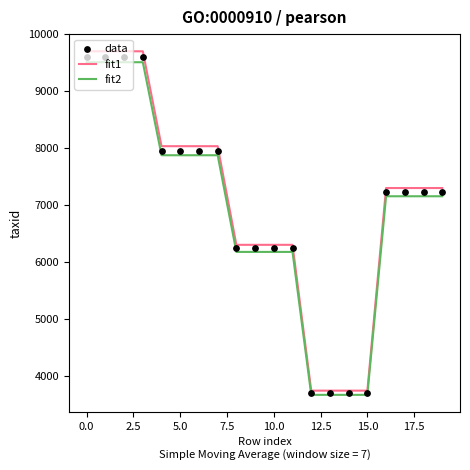

What is the total value across all series at 15?

11106.0